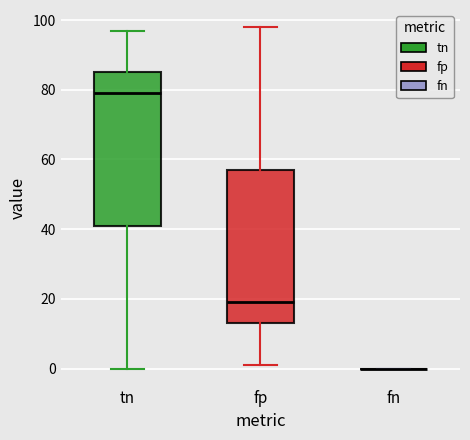

Reading left to right, transcribe this box plot: for each box, give where its median line is, the range the box spans, and where its two whiskers end, as read against the y-axis. The values are not printed on the chart, so give them approximately, as read against the axis.

tn: median 80, box 42 to 86, whiskers 0 to 98
fp: median 20, box 14 to 58, whiskers 2 to 98
fn: box collapsed to a line at 0, whiskers 0 to 0